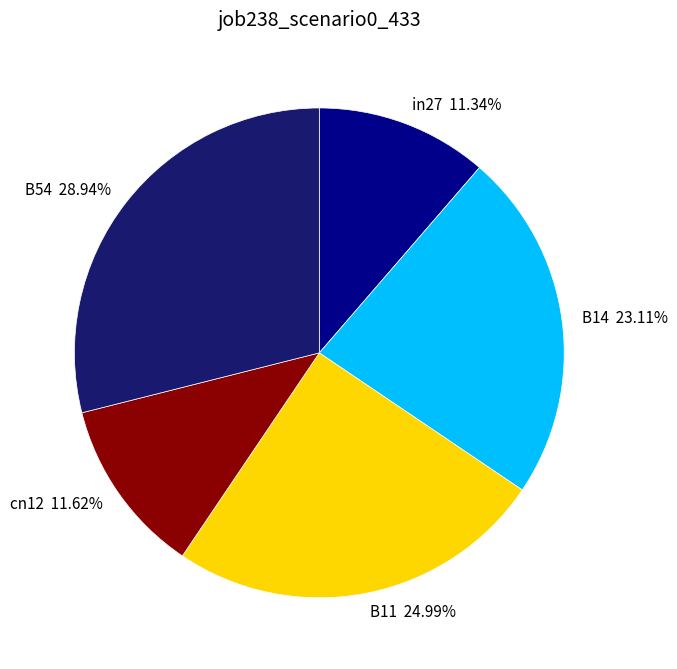

What is the total percentage of in27 and B54?

40.3%